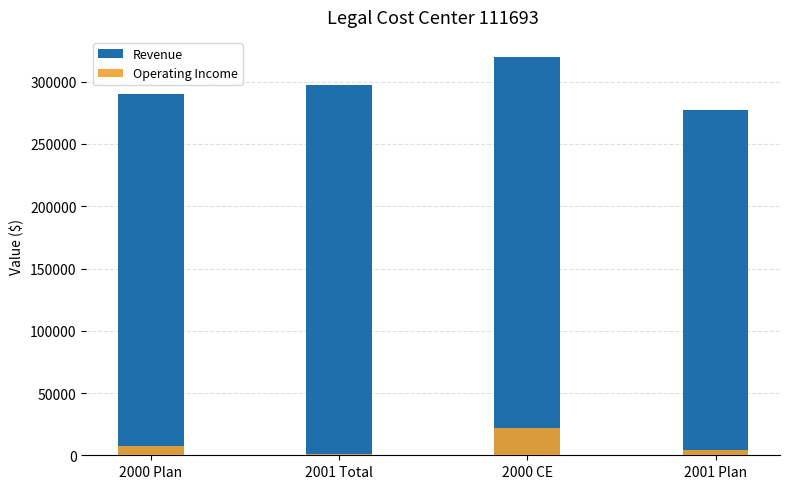

What is the spread (max minus min) of values at 2000 Plan?

282060